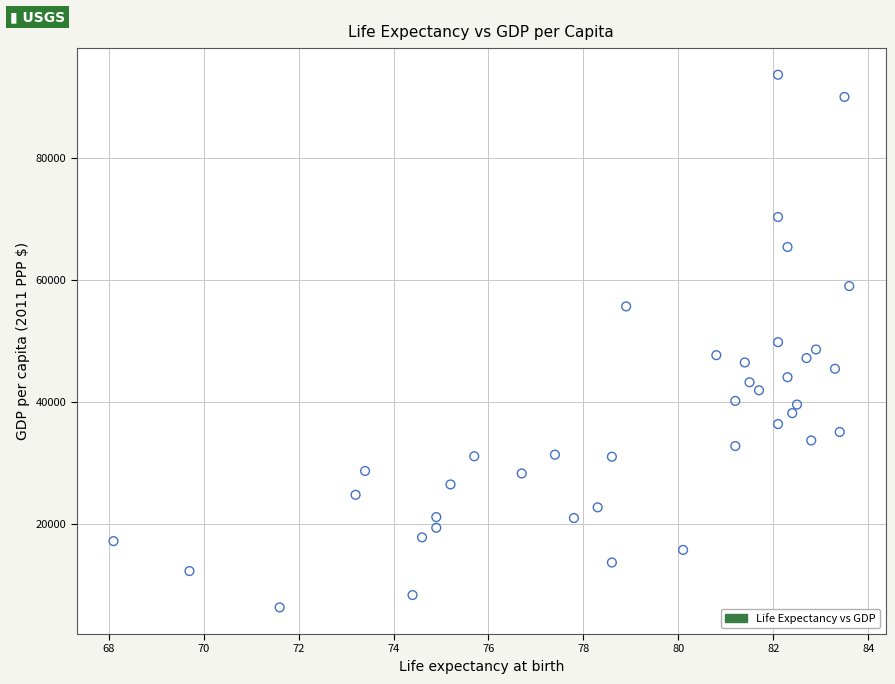

What is the range of Y values (max minus min)?

87494